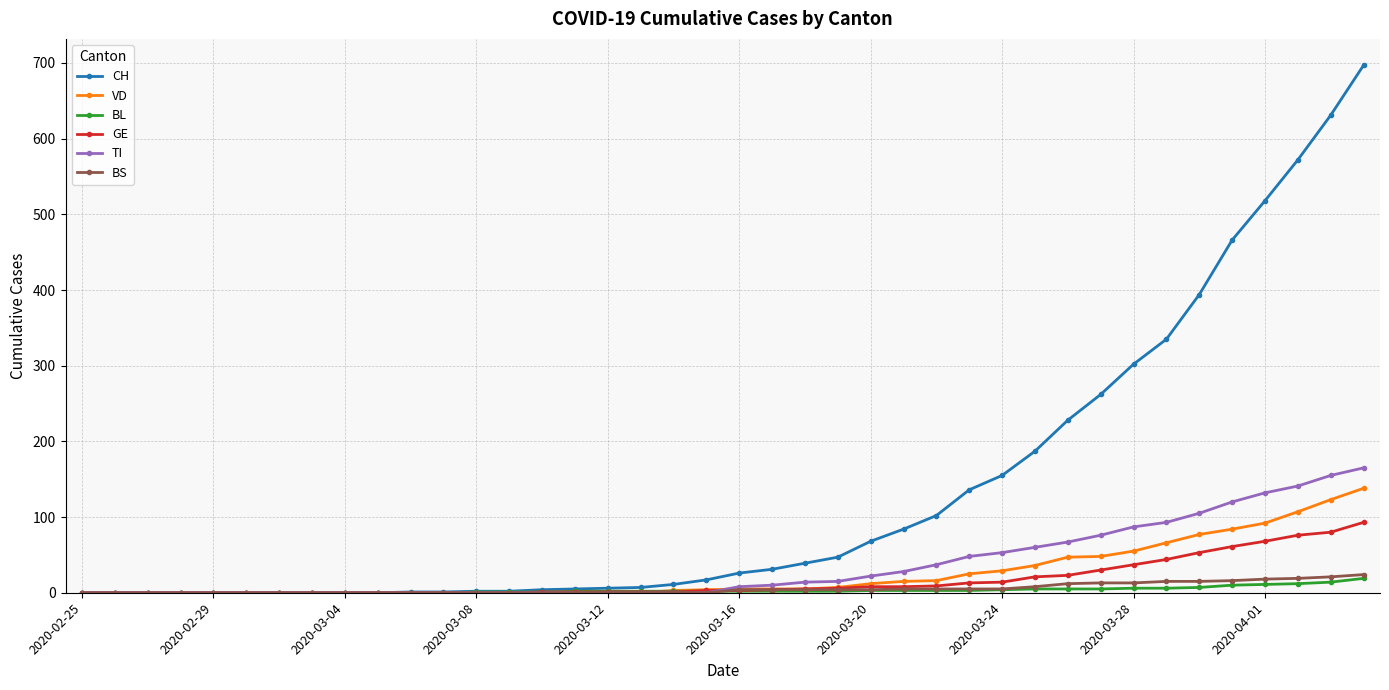

At how many categories does at least one series exceed 370?

6